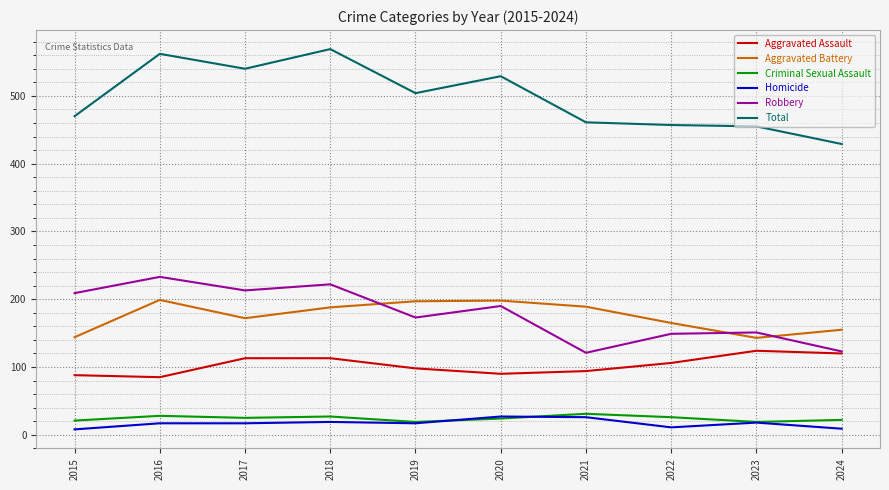

The Criminal Sexual Assault series shows 27 at 2018. True or false?

True